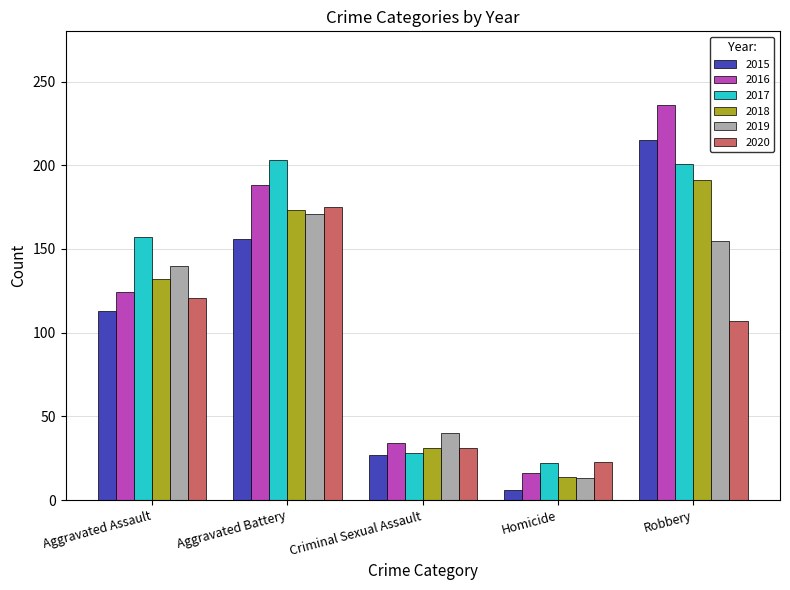

What is the value of the 2020 bar at the 2nd from the left?

175